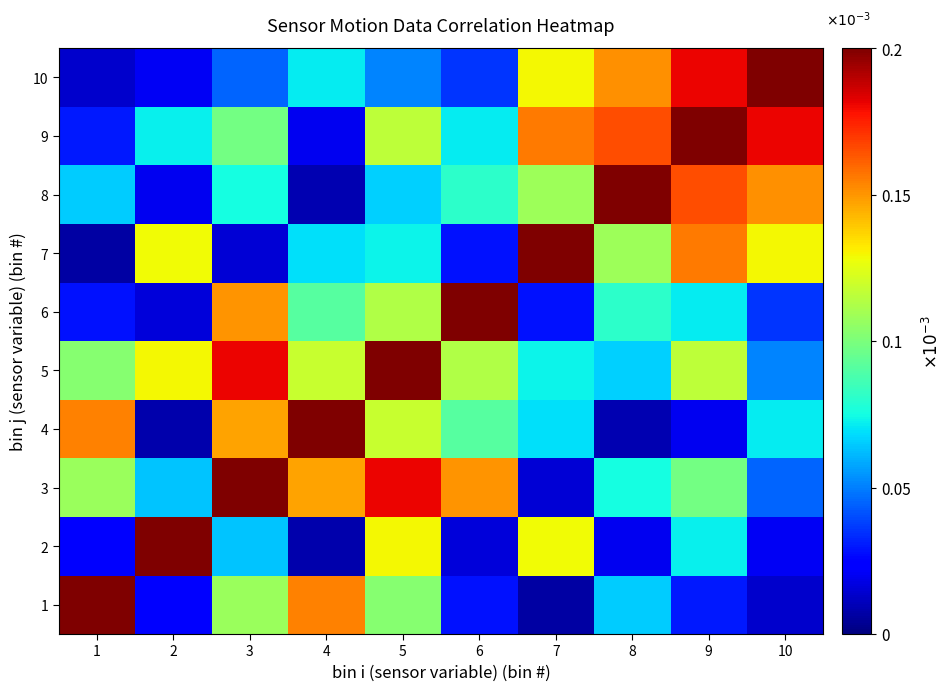

Count the number of categories in the chart.

10